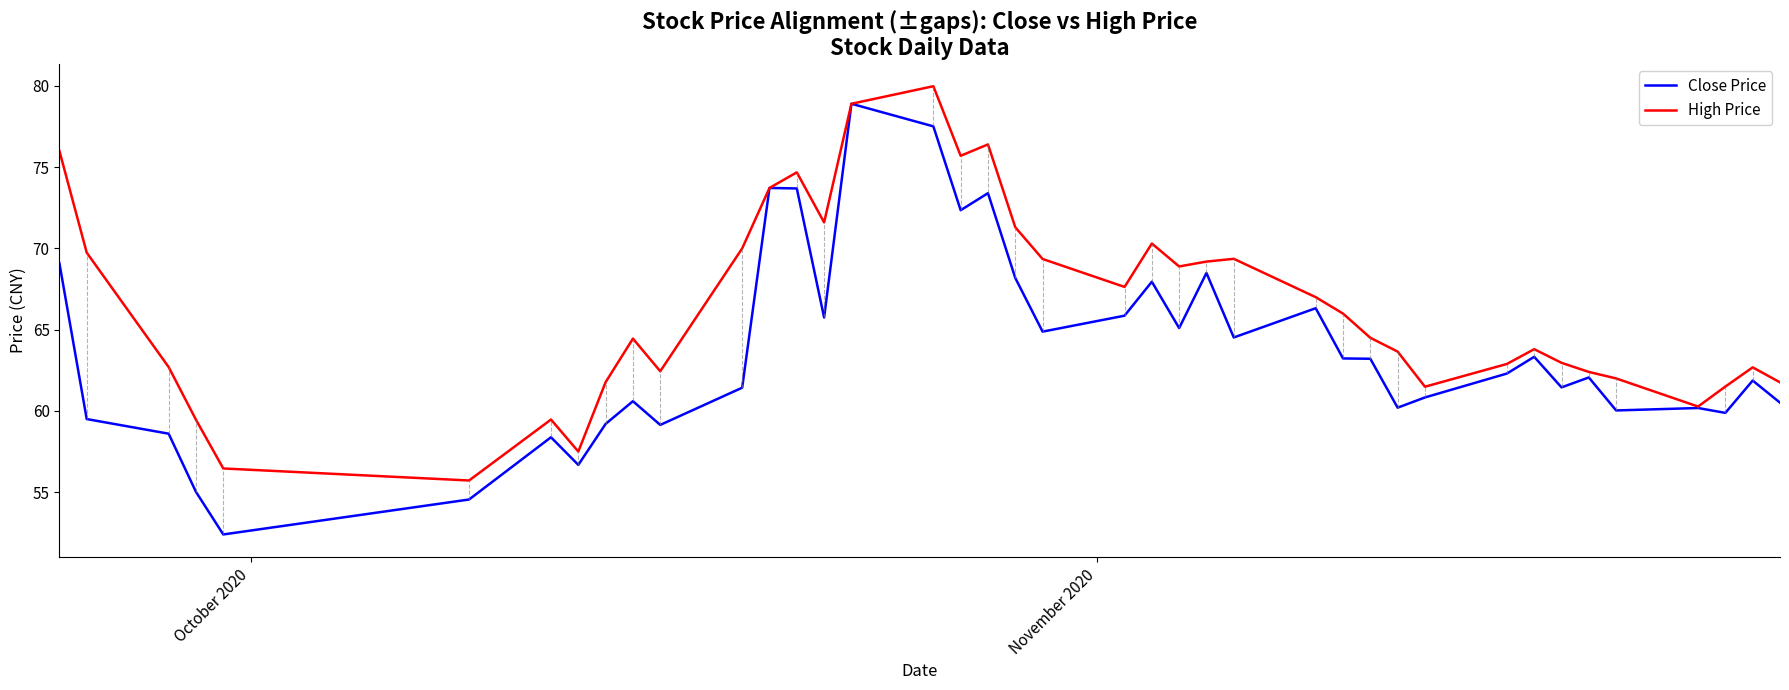

How many categories are shown in the chart?

40